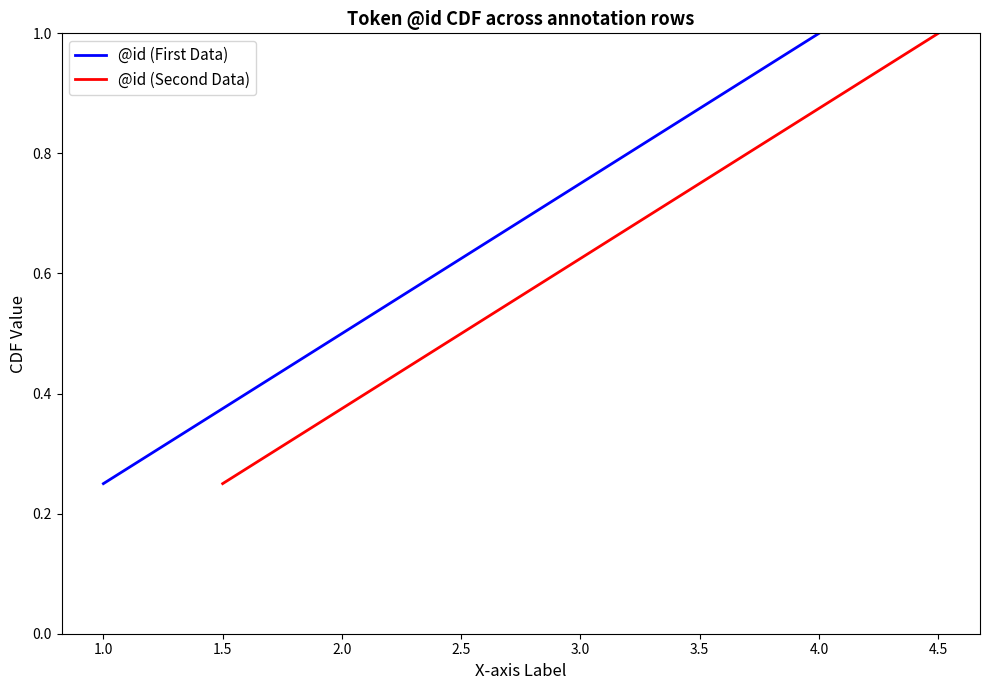

What is the value of the @id (First Data) point at the 1st from the left?

0.2